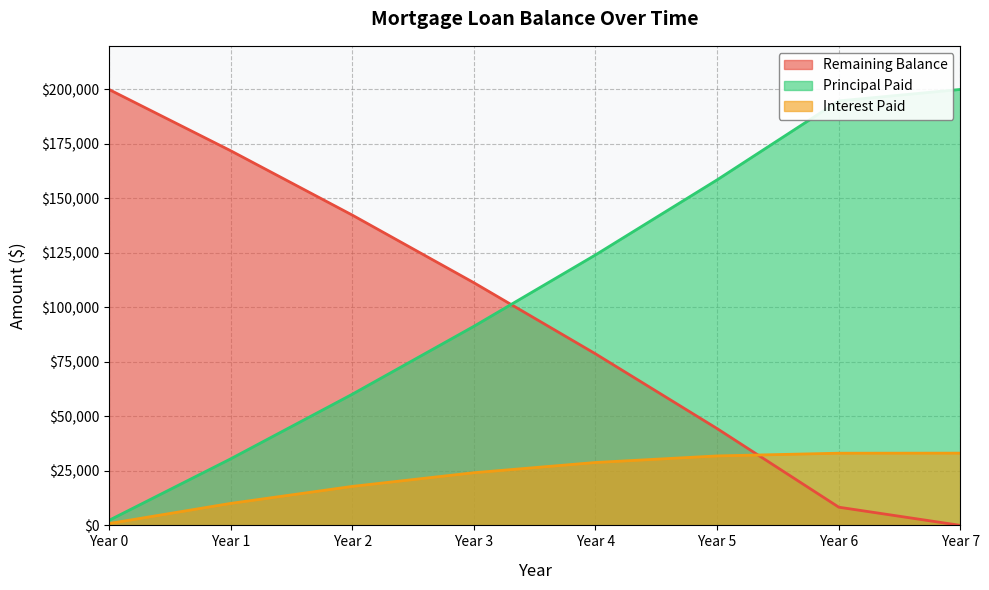

Does the chart have visible grid lines?

Yes